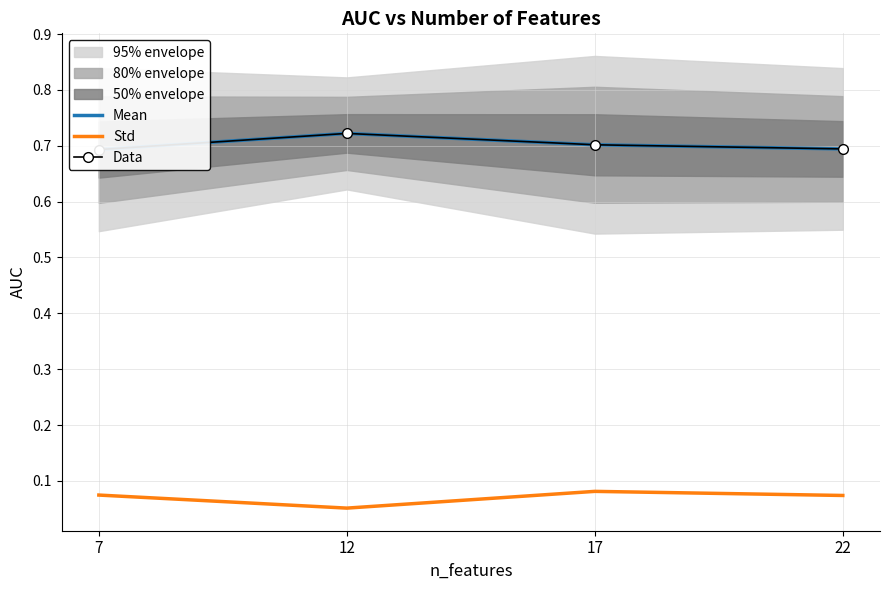

Which series has the largest total across all categories?

Mean